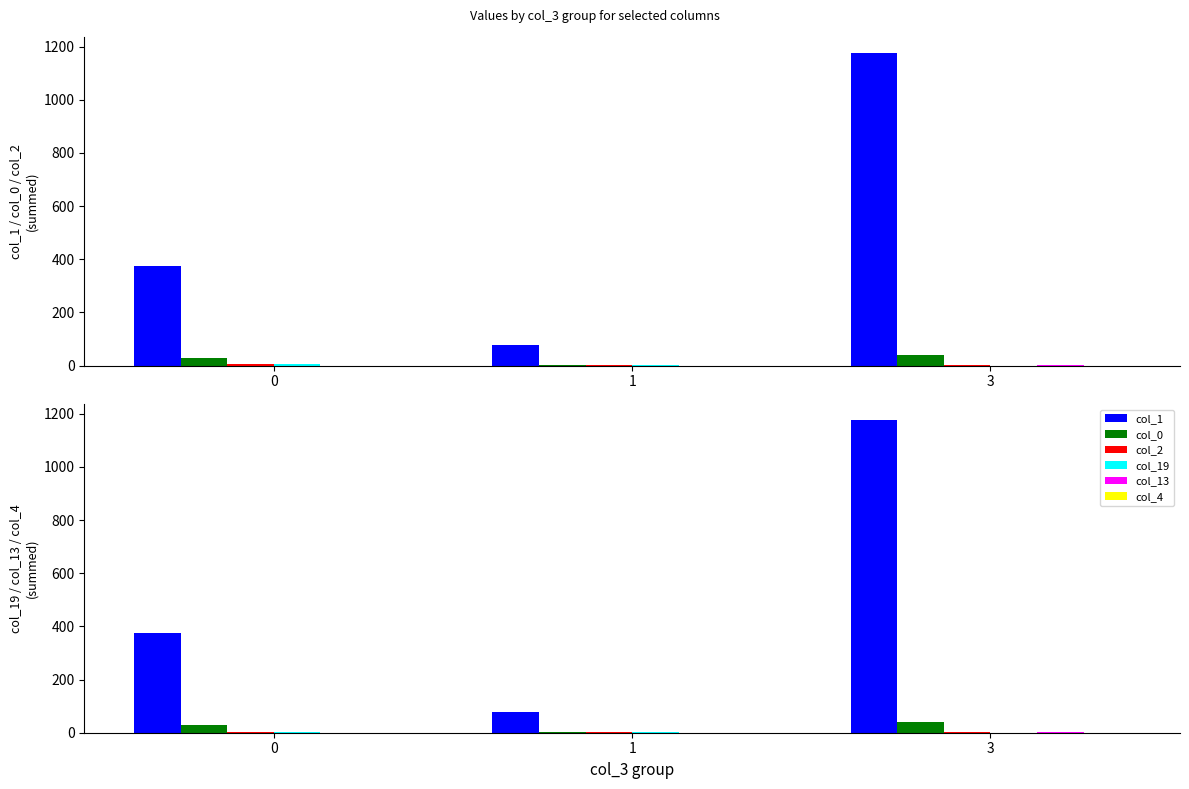

What is the average value of the col_2 series?

3